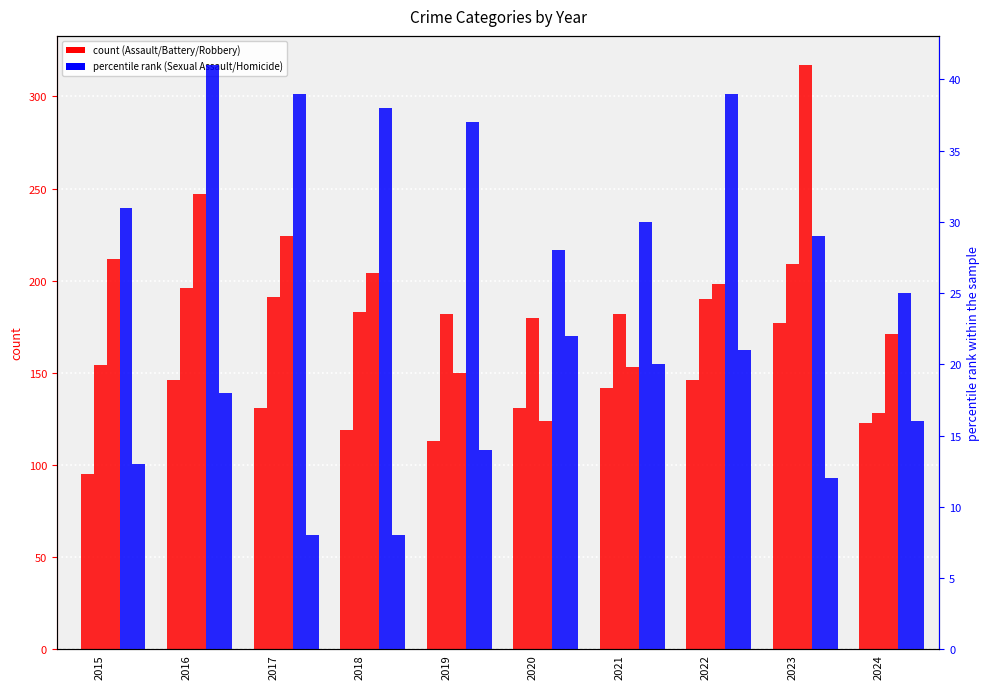

At which category is the sum across all series the highest?

2023